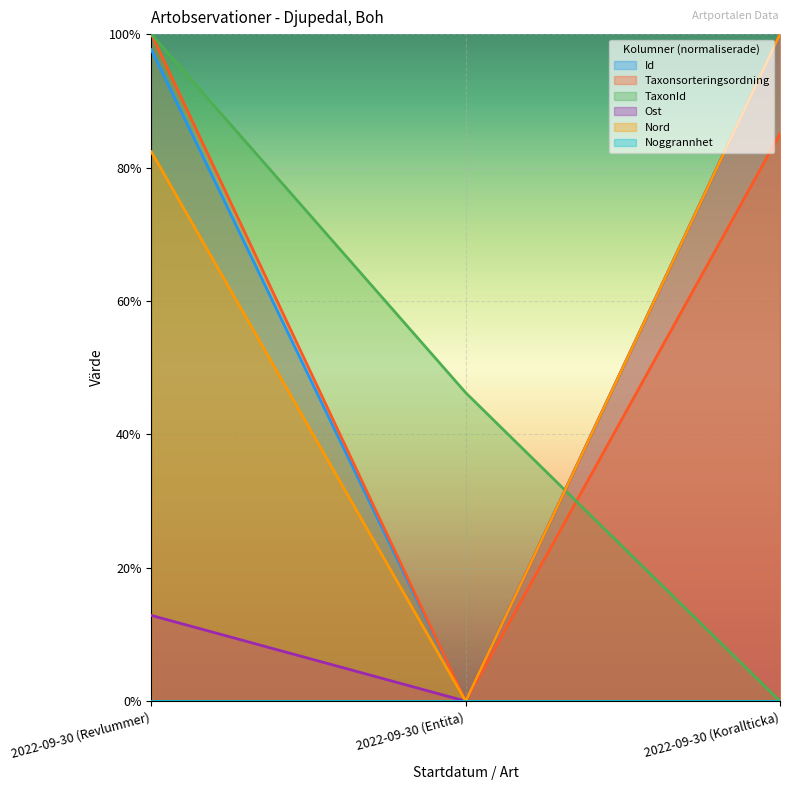

True or false: TaxonId has a value of 0.0 at 2022-09-30 (Korallticka).

True